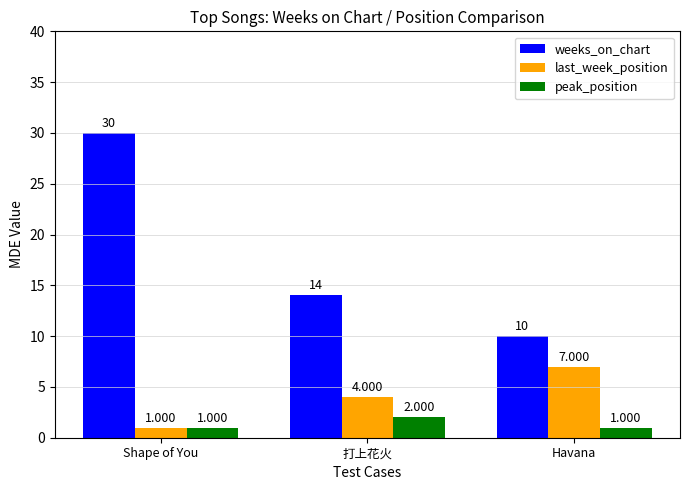

What is the label of the 3rd bar from the left?

Havana